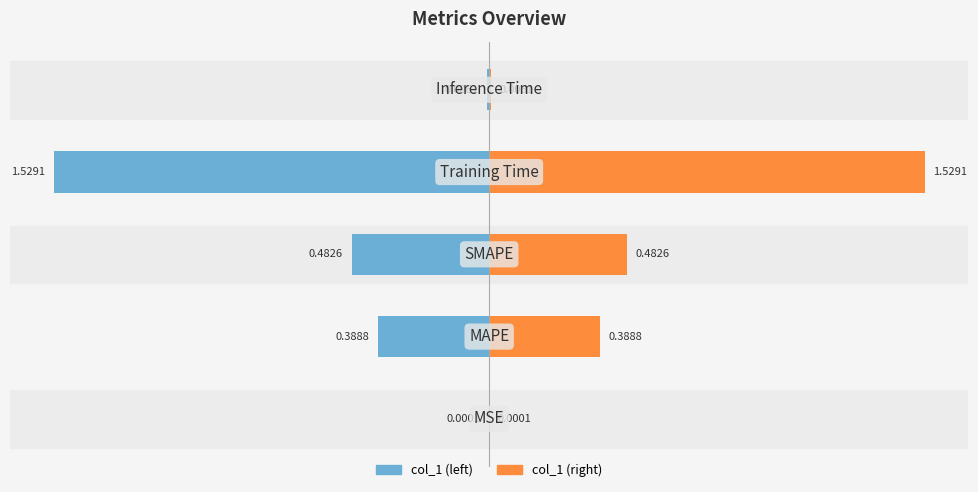

What is the maximum value shown in the chart?

1.5